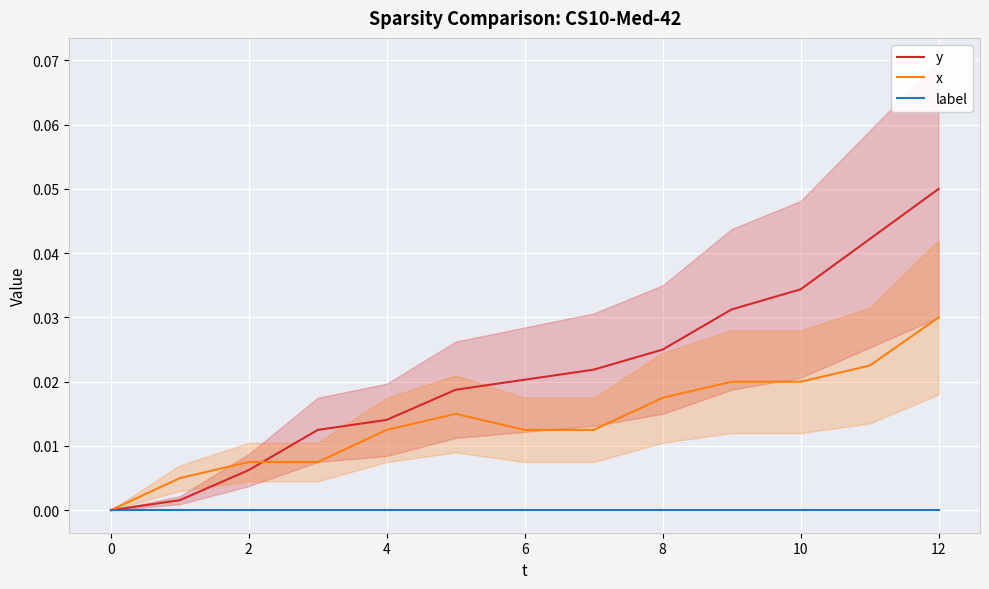

Is the value of label at 10 greater than the value of x at 2?

No